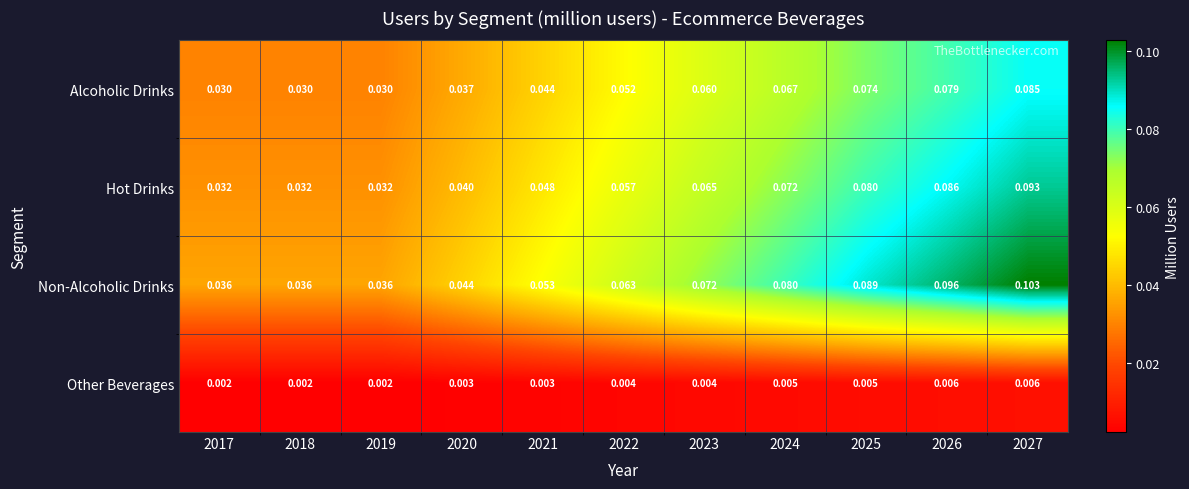

Rank the series by their maximum value, from highest to lowest.

Non-Alcoholic Drinks, Hot Drinks, Alcoholic Drinks, Other Beverages